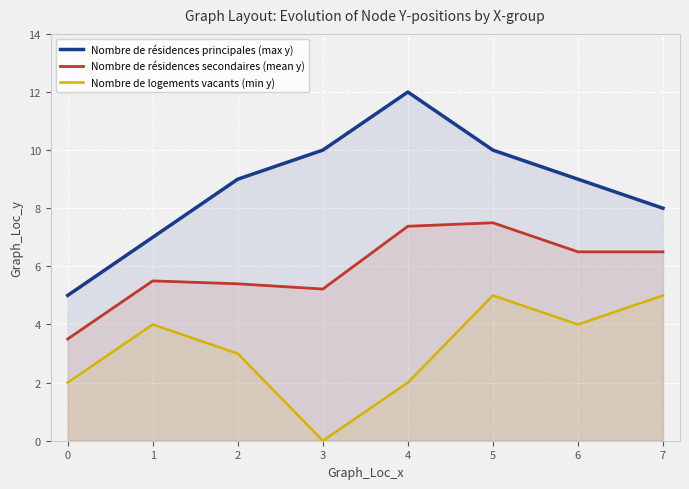

What is the total value across all series at 1?

16.5